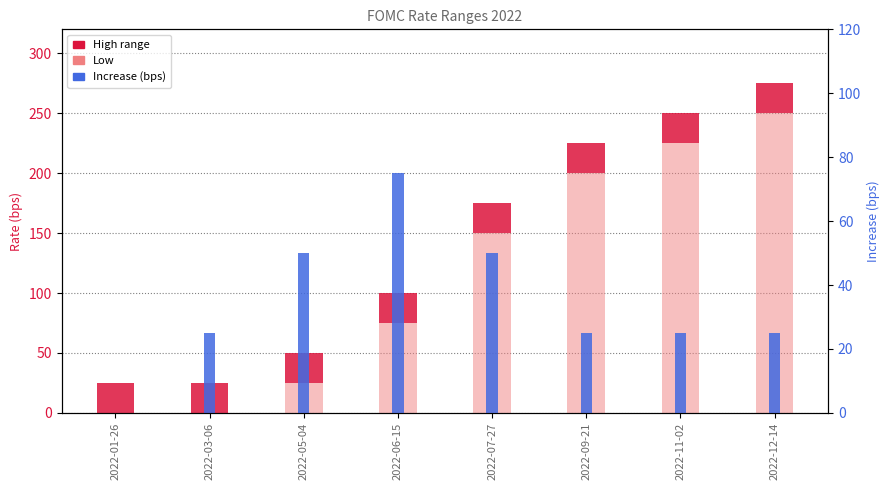

At which label does Increase (bps) first exceed 25?

2022-05-04